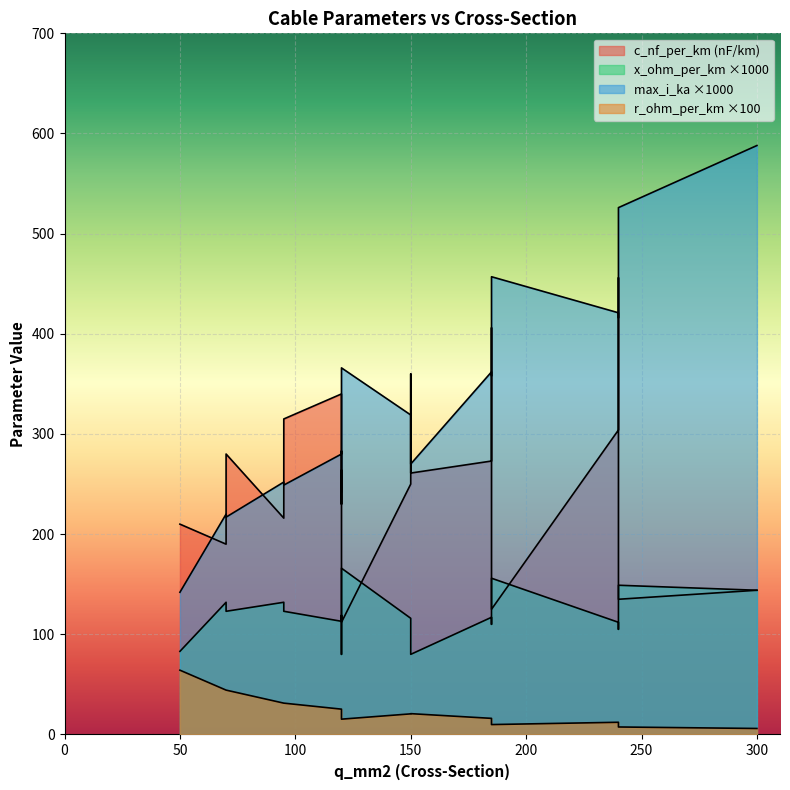

How many lines are shown in the chart?

4